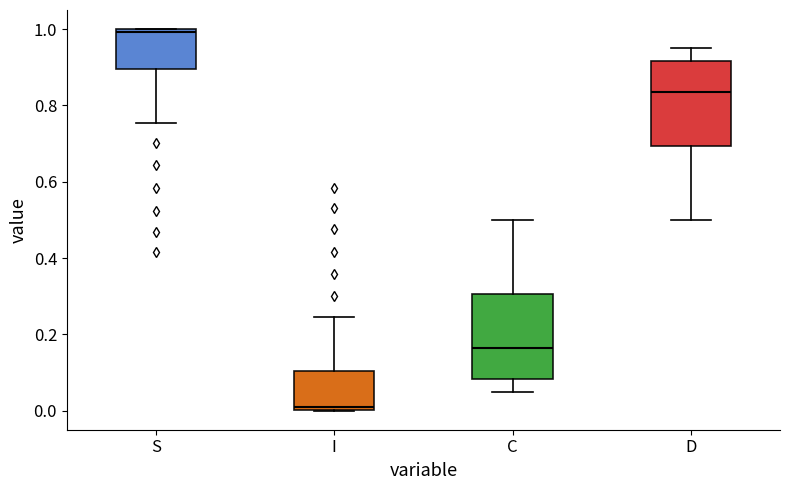

Reading left to right, transcribe this box plot: for each box, give where its median line is, the range the box spans, and where its two whiskers end, as read against the y-axis. The values are not printed on the chart, so give them approximately, as read against the axis.

S: median 1.00 (just below the box's upper edge), box 0.90 to 1.00, whiskers 0.76 to 1.00
I: median 0.00 (just above the box's lower edge), box 0.00 to 0.10, whiskers 0.00 to 0.24
C: median 0.16, box 0.08 to 0.30, whiskers 0.06 to 0.50
D: median 0.84, box 0.70 to 0.92, whiskers 0.50 to 0.94